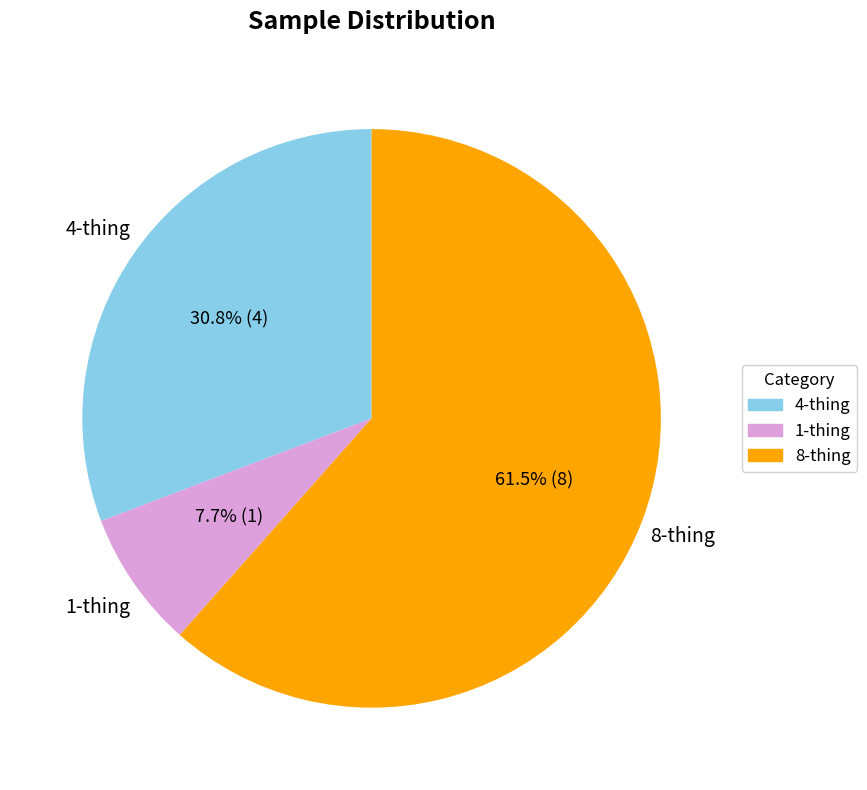

To the nearest percent, what portion does 1-thing represent?

8%